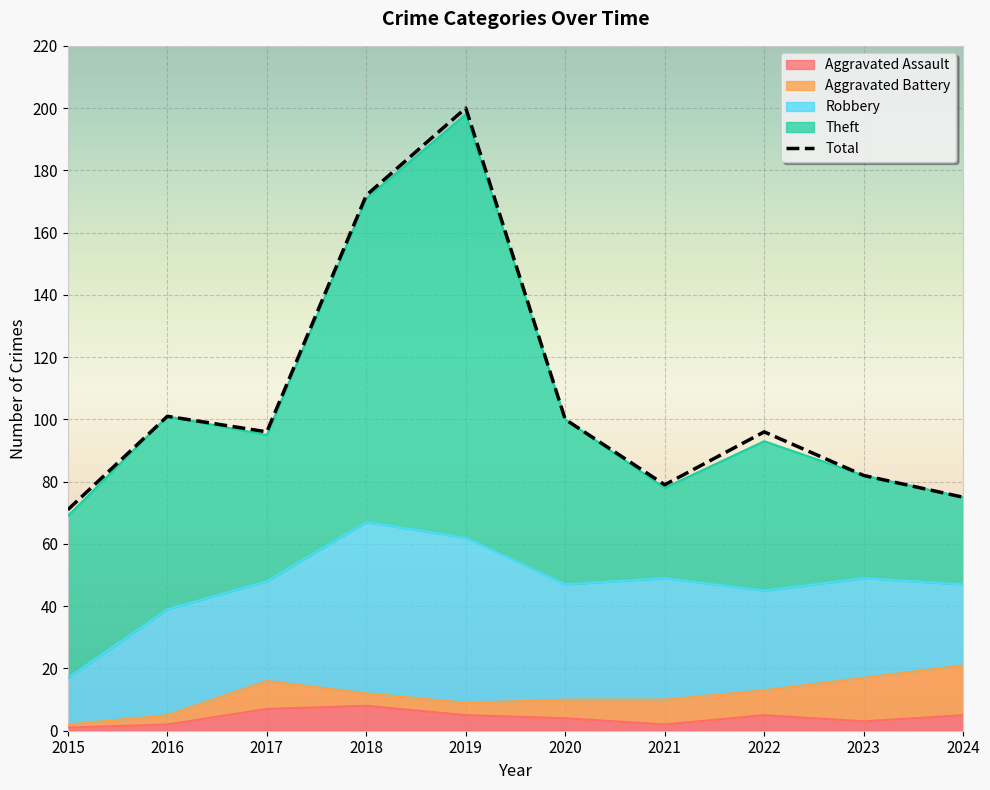

Which category has the lowest value across all series?

2015